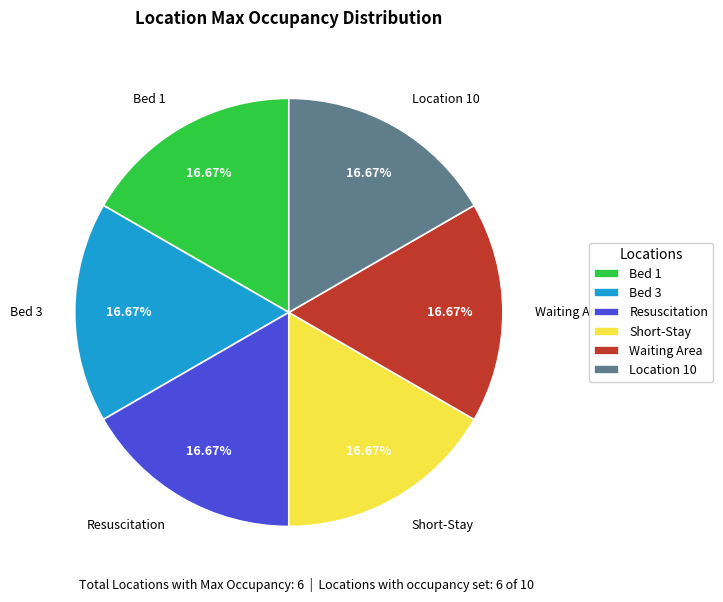

Approximately how many times larger is the value at Short-Stay compared to Bed 3?

1.0